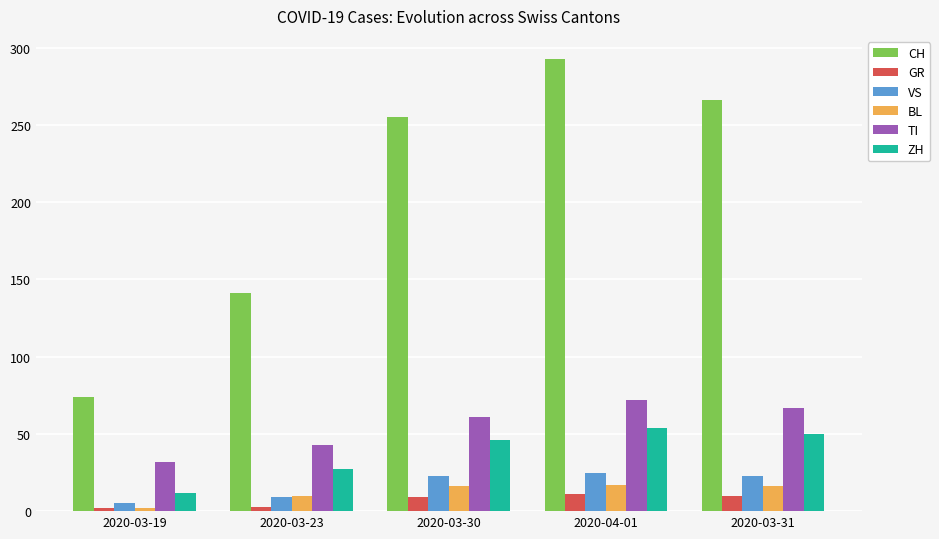

Which series has the largest total across all categories?

CH